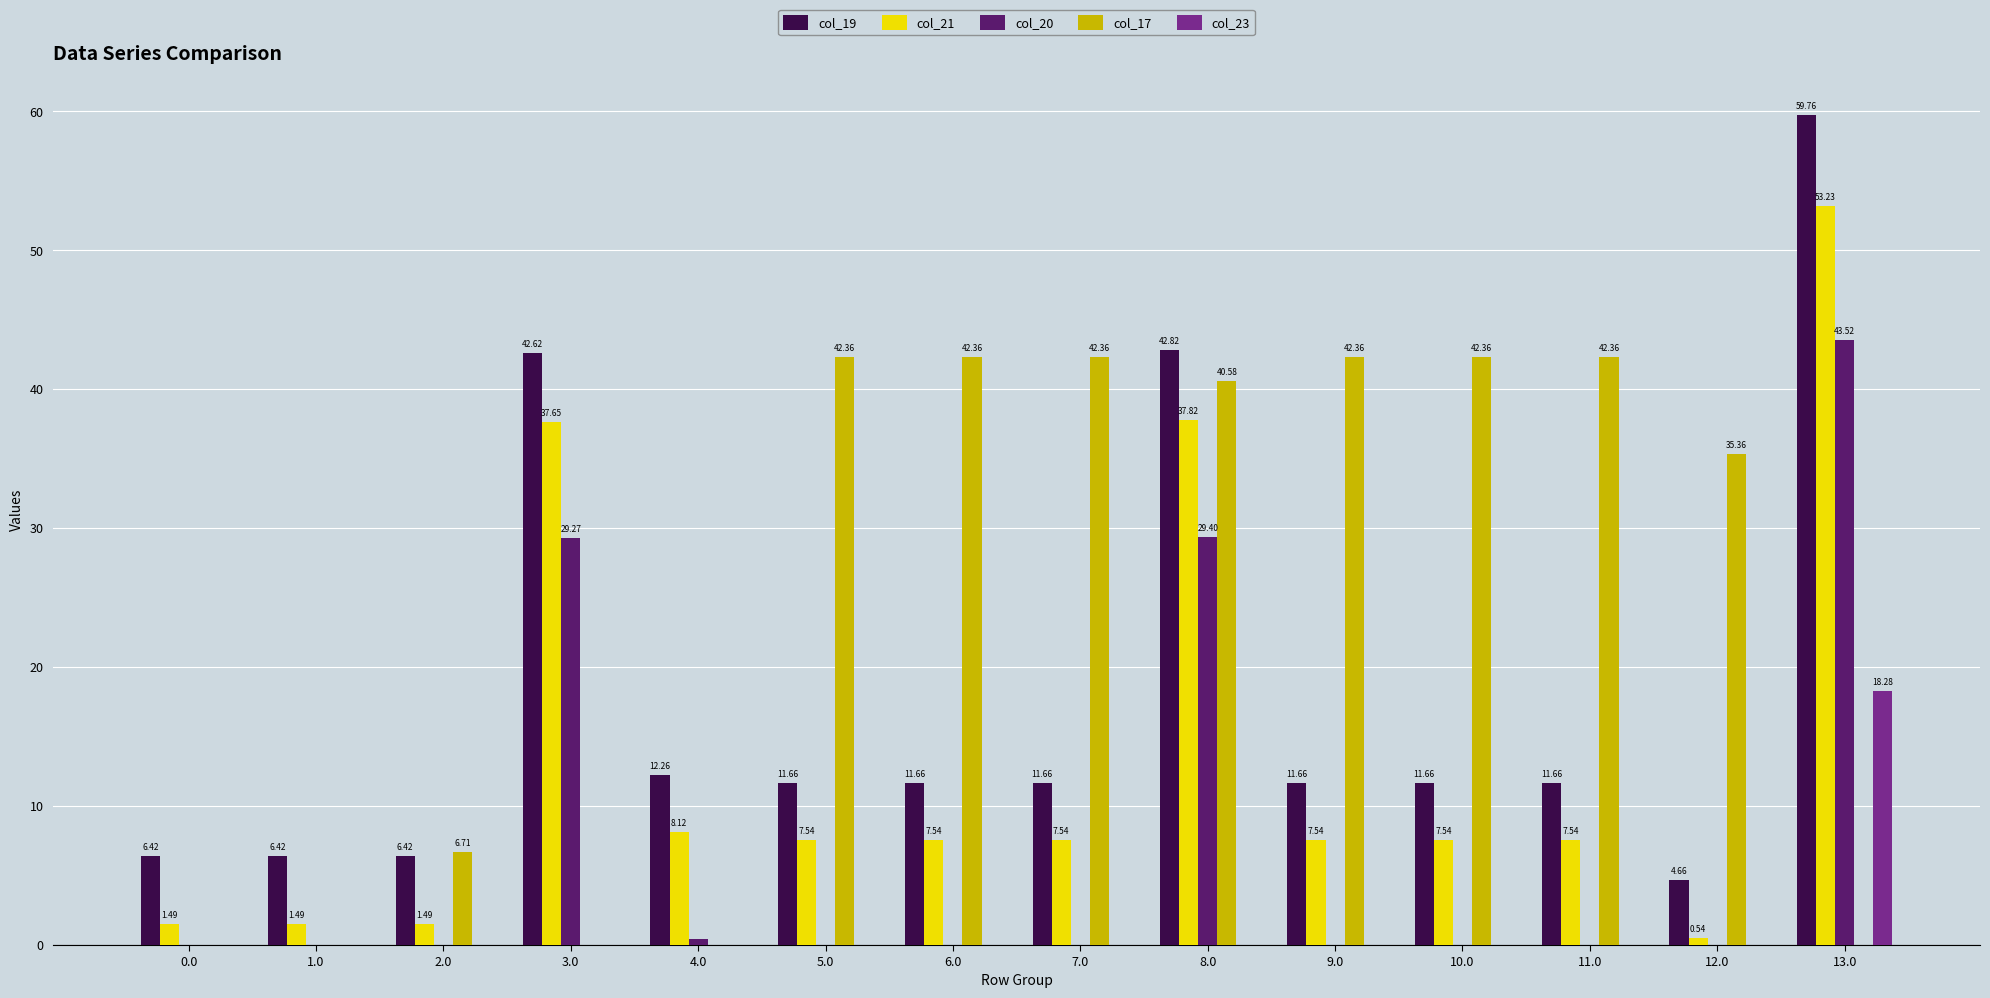

How many values in the col_17 series exceed 40?

7